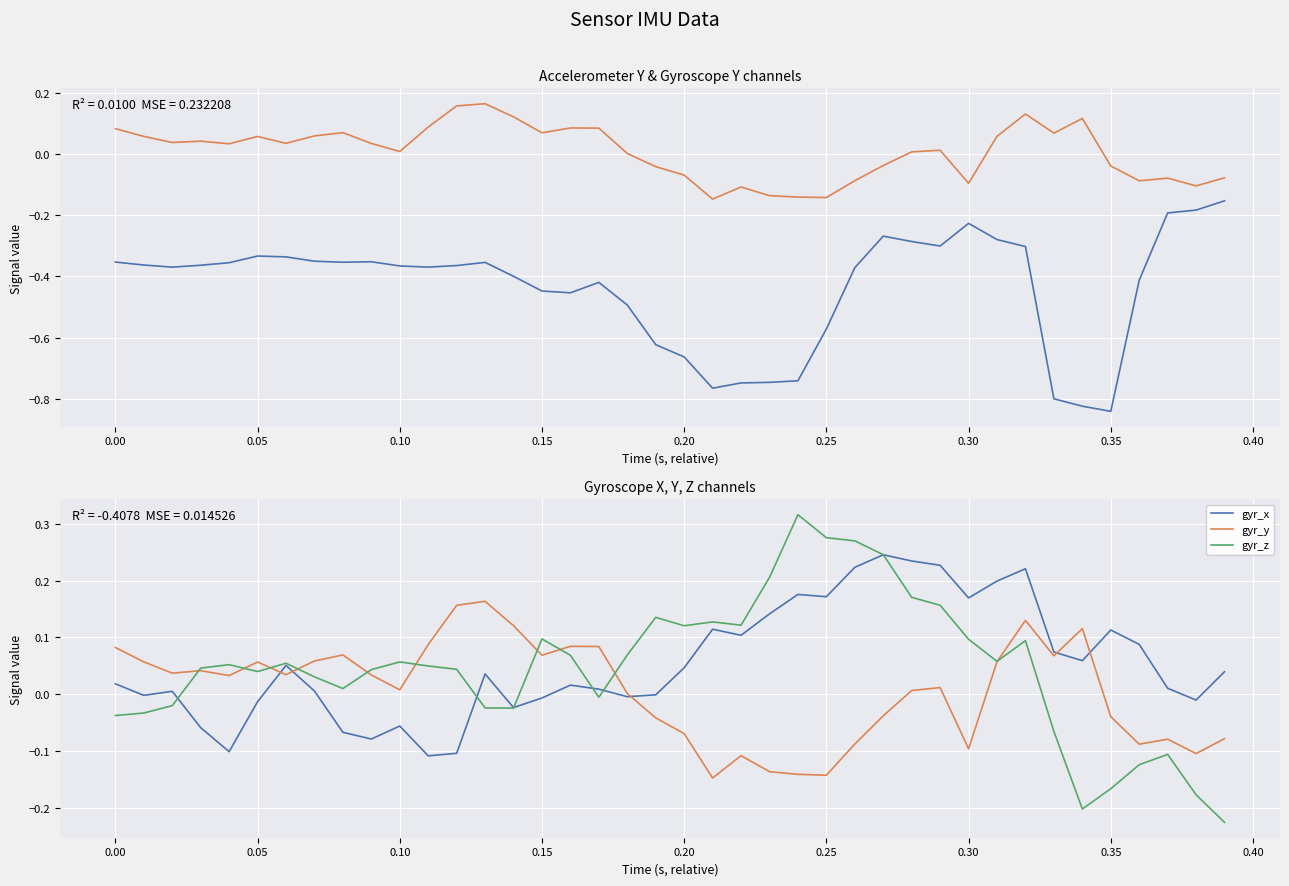

Count the number of categories in the chart.

40